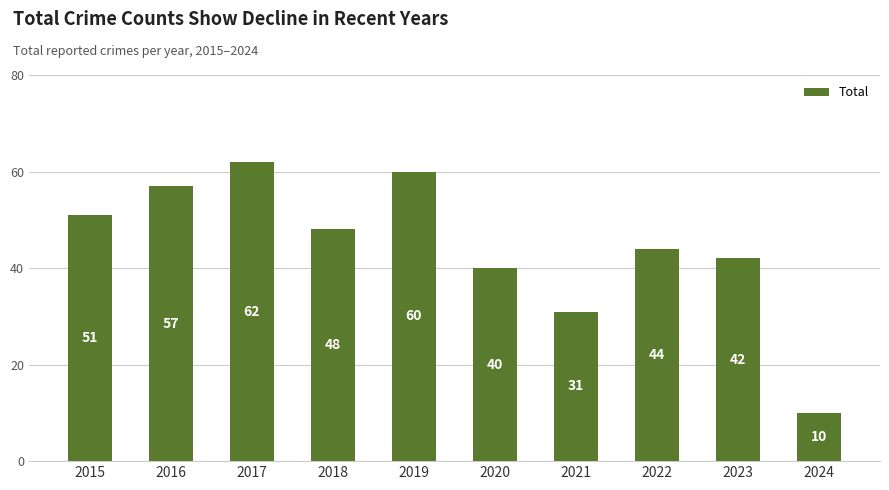

Are the bars grouped side by side (vs. stacked)?

No